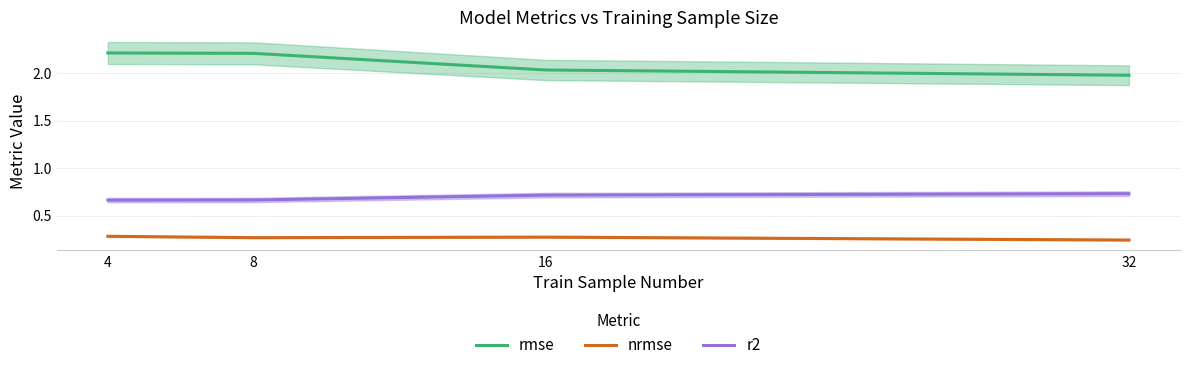

Which series has the largest total across all categories?

rmse